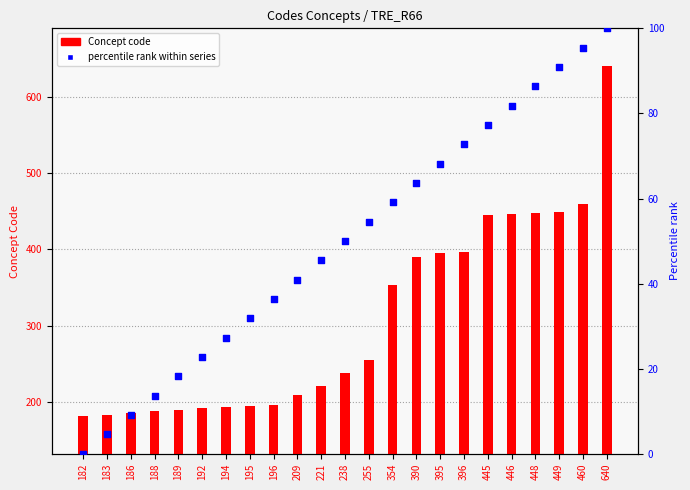

Which series reaches the maximum Y coordinate?

Concept code